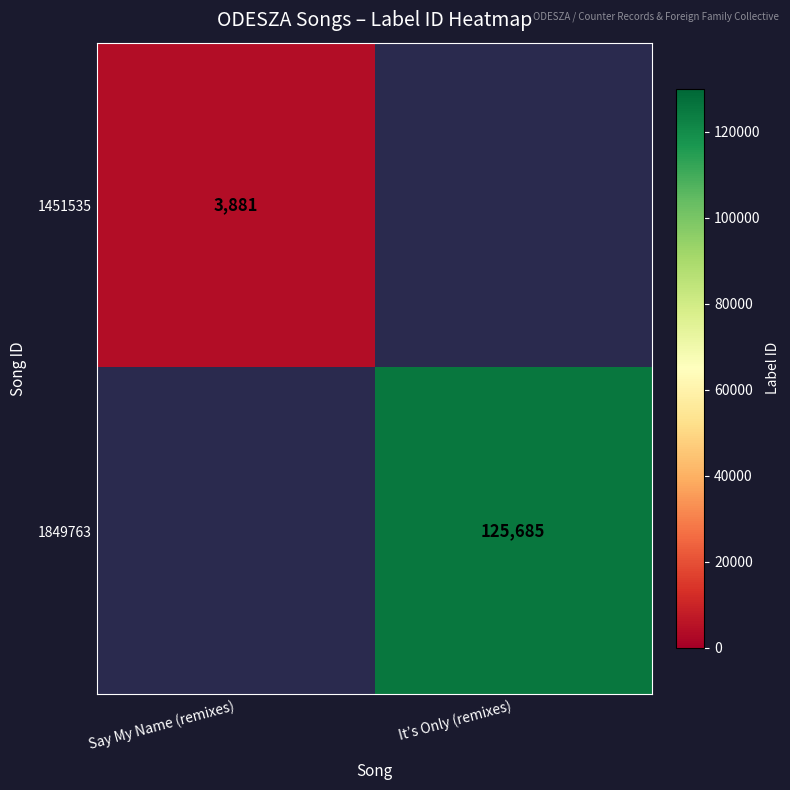

What is the greatest value displayed?

125685.0